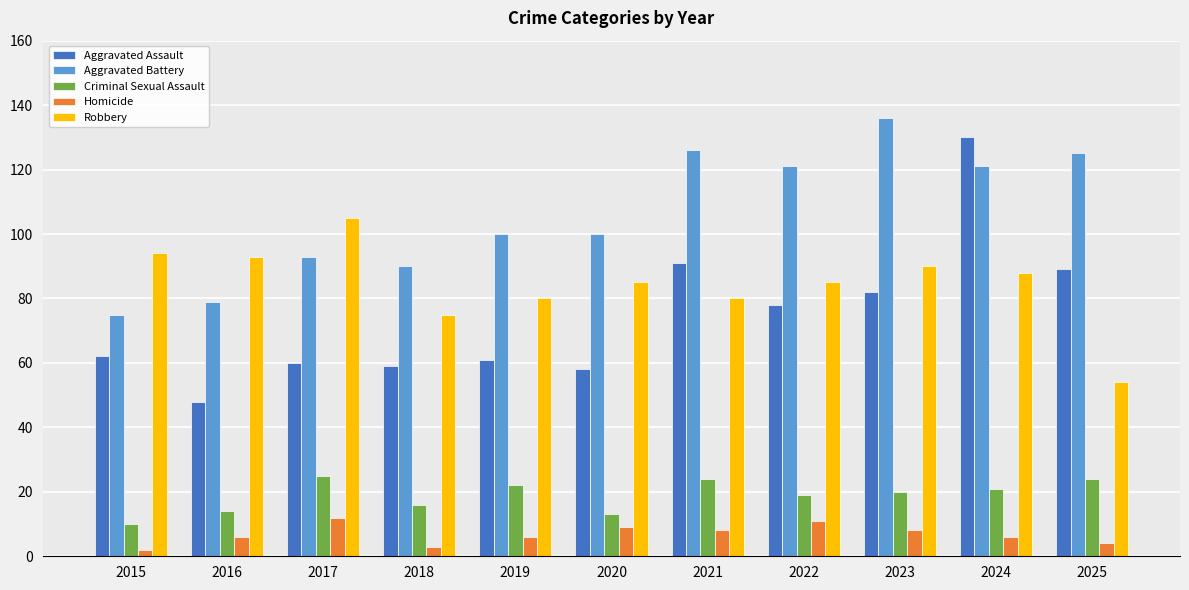

The value of Aggravated Battery at 2018 is 90. True or false?

True